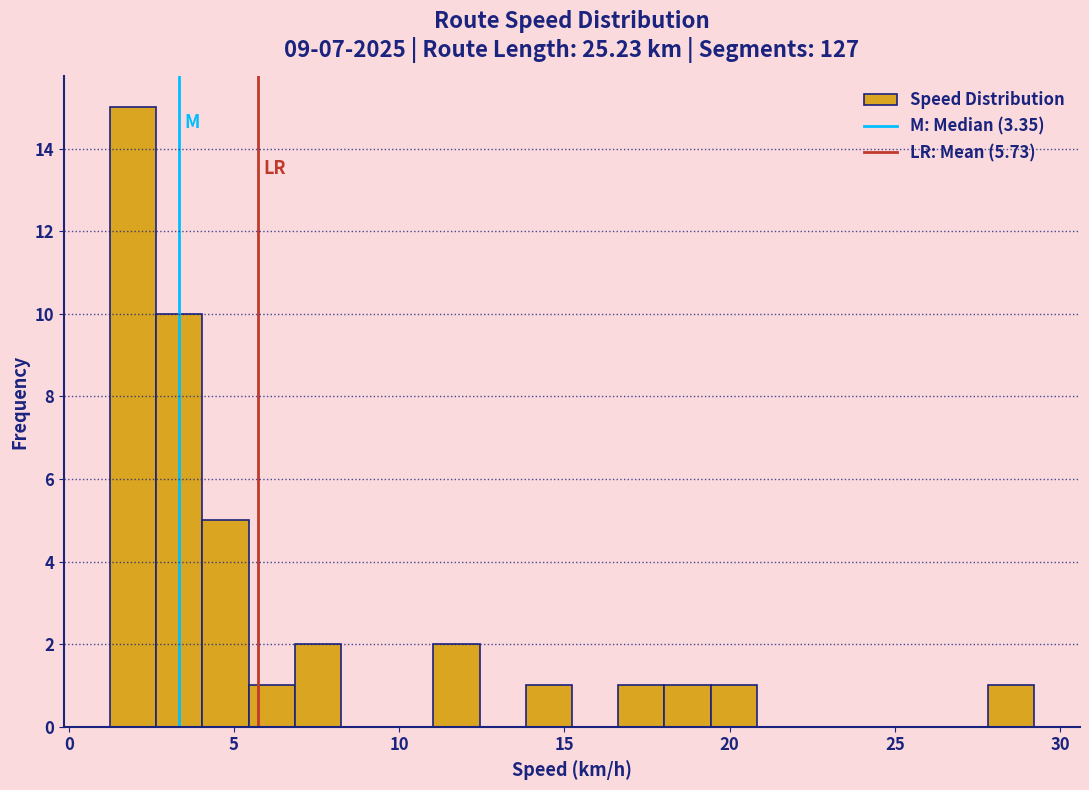

Around what value on the x-axis is the tallest bar? Give the approximate position of its centre, as read against the axis.

2.0